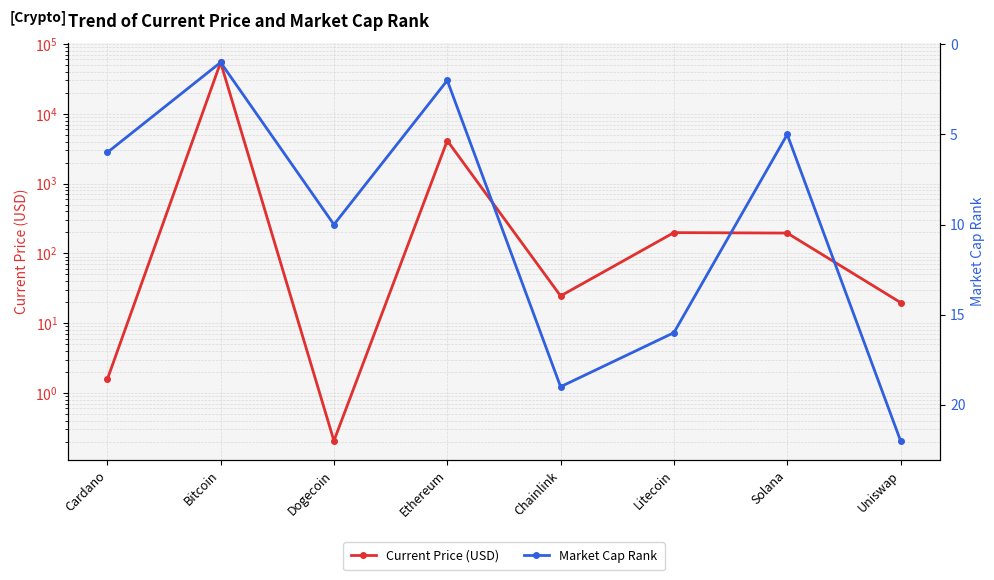

What is the label of the 1st point from the left?

Cardano